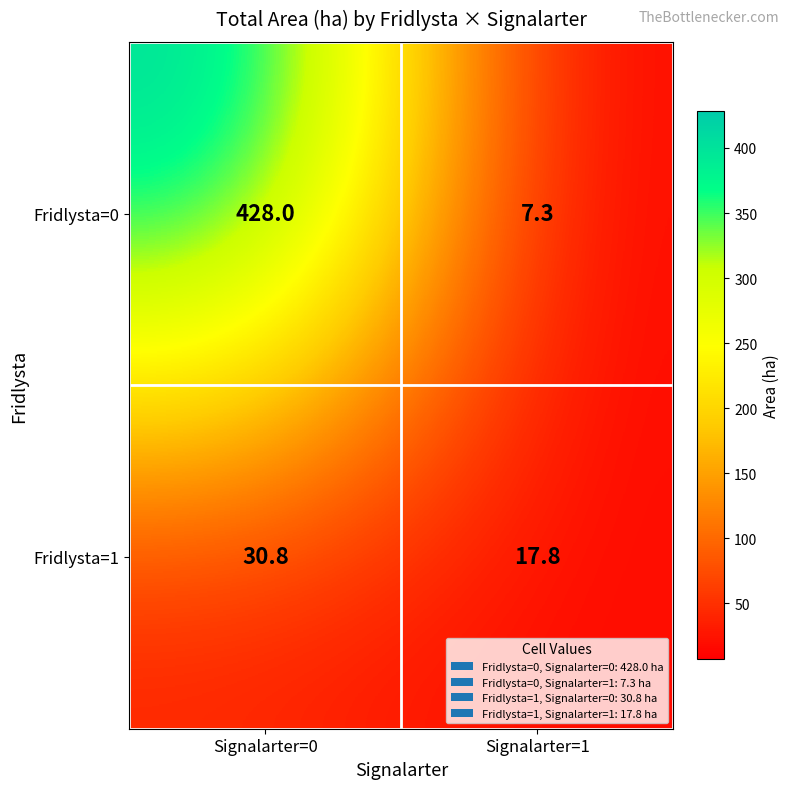

Which label corresponds to the smallest value in the chart?

Signalarter=1